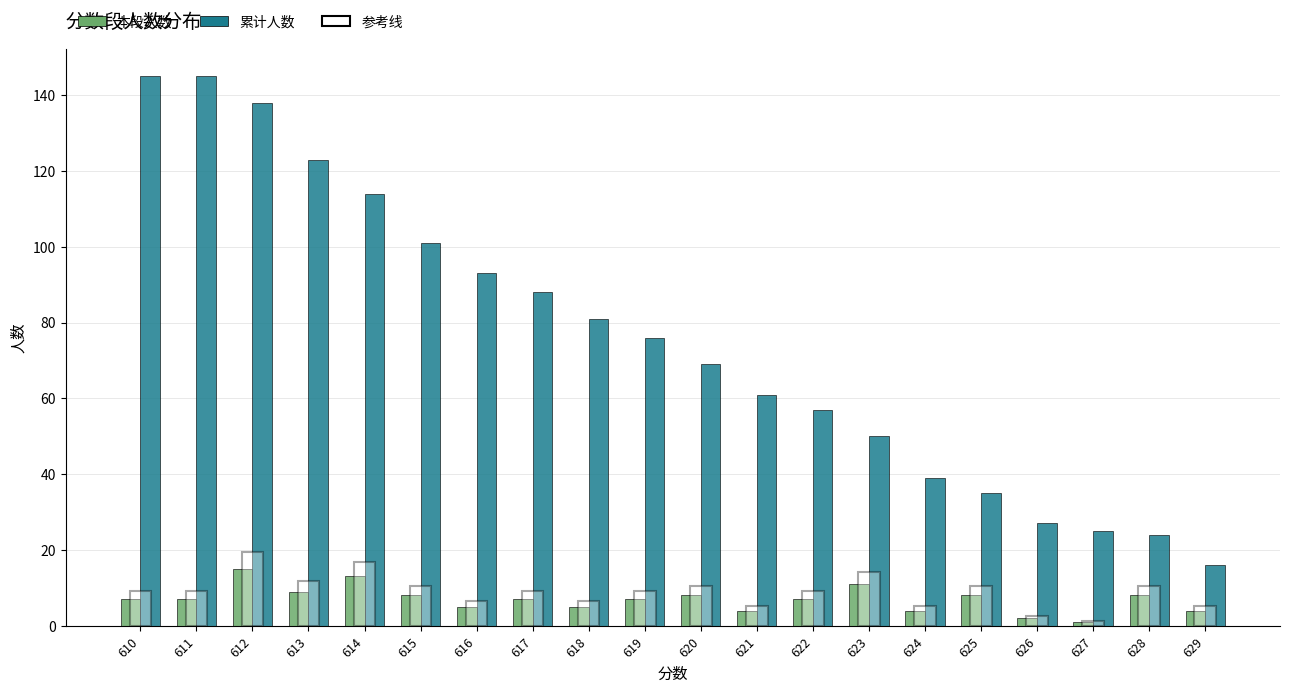

At how many categories does at least one series exceed 9?

20